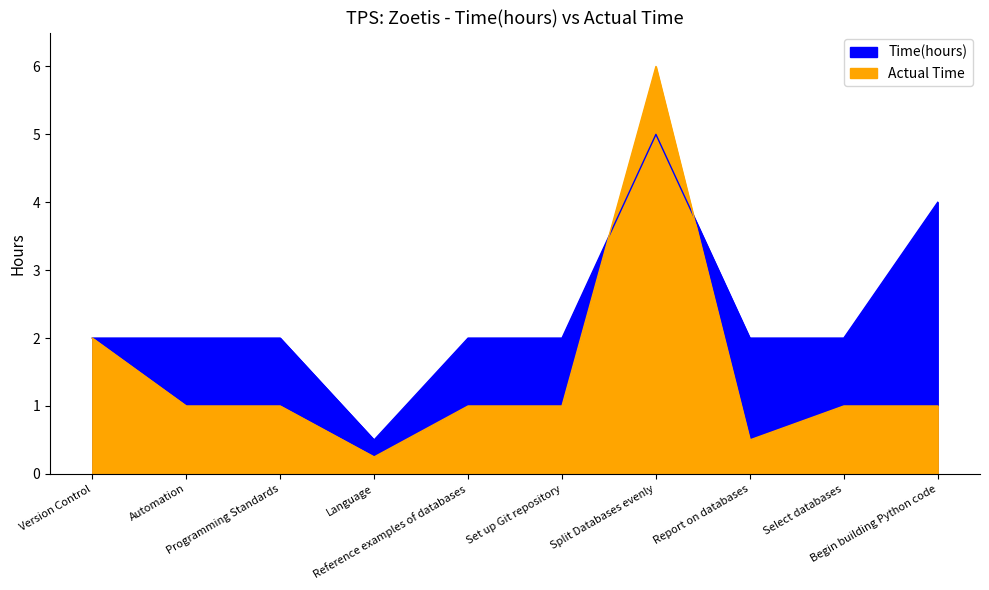

What is the label of the 9th point from the right?

Automation